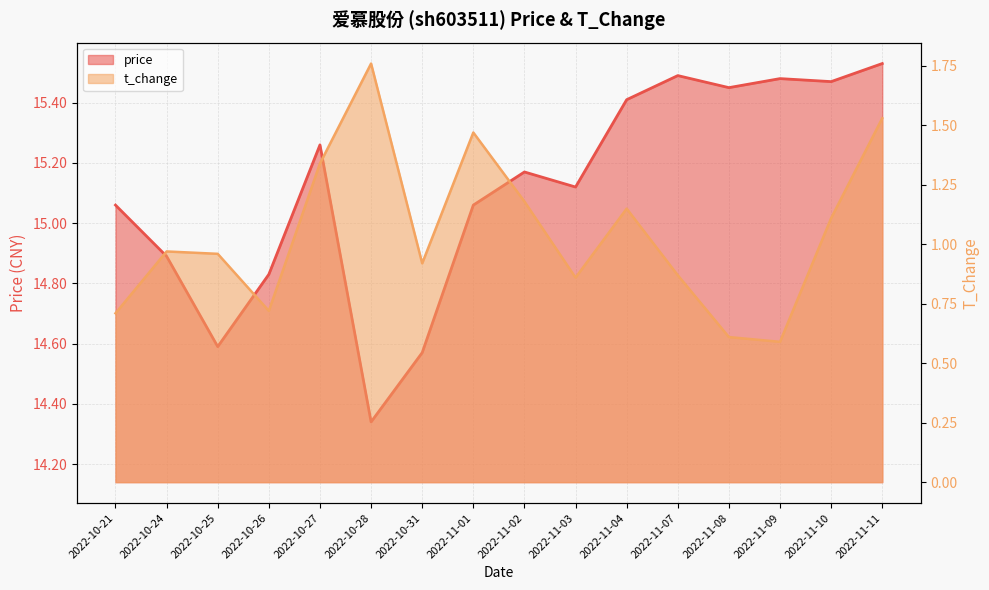

What position from the left is 2022-10-21?

1